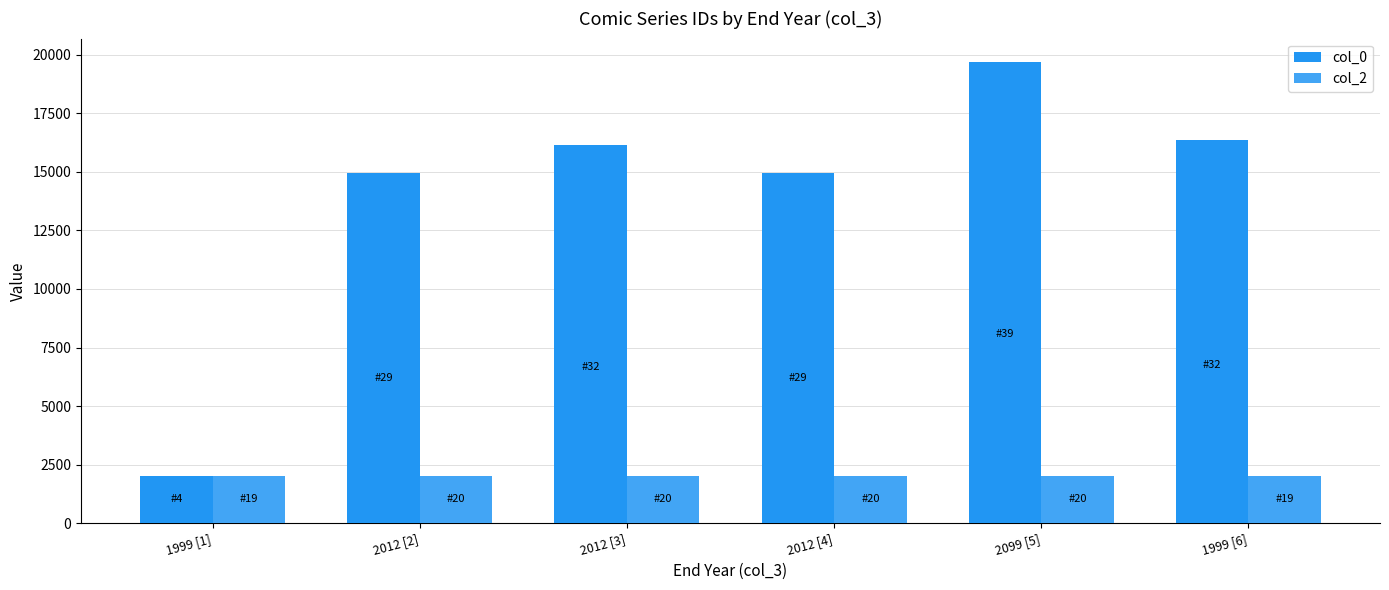

What is the label of the 3rd bar from the left?

2012 [3]